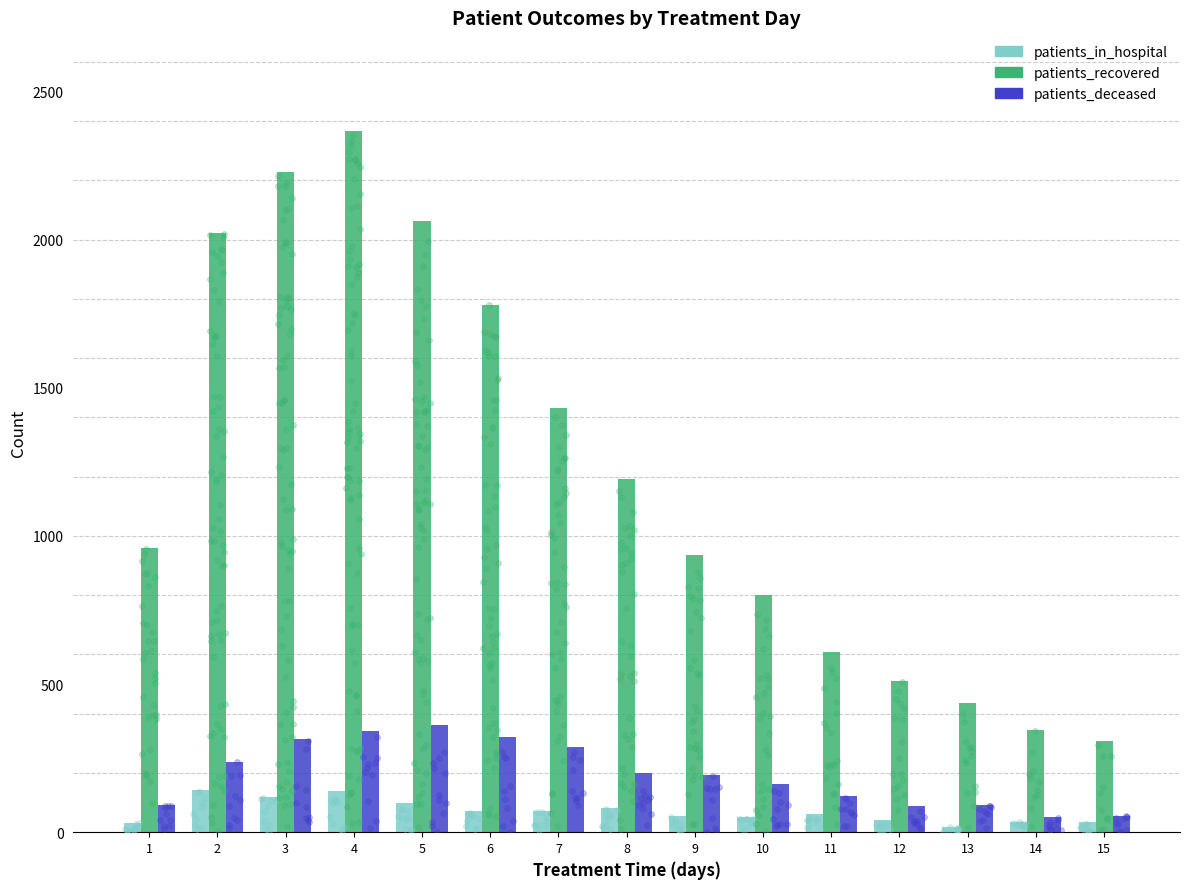

At how many categories does at least one series exceed 132?

15